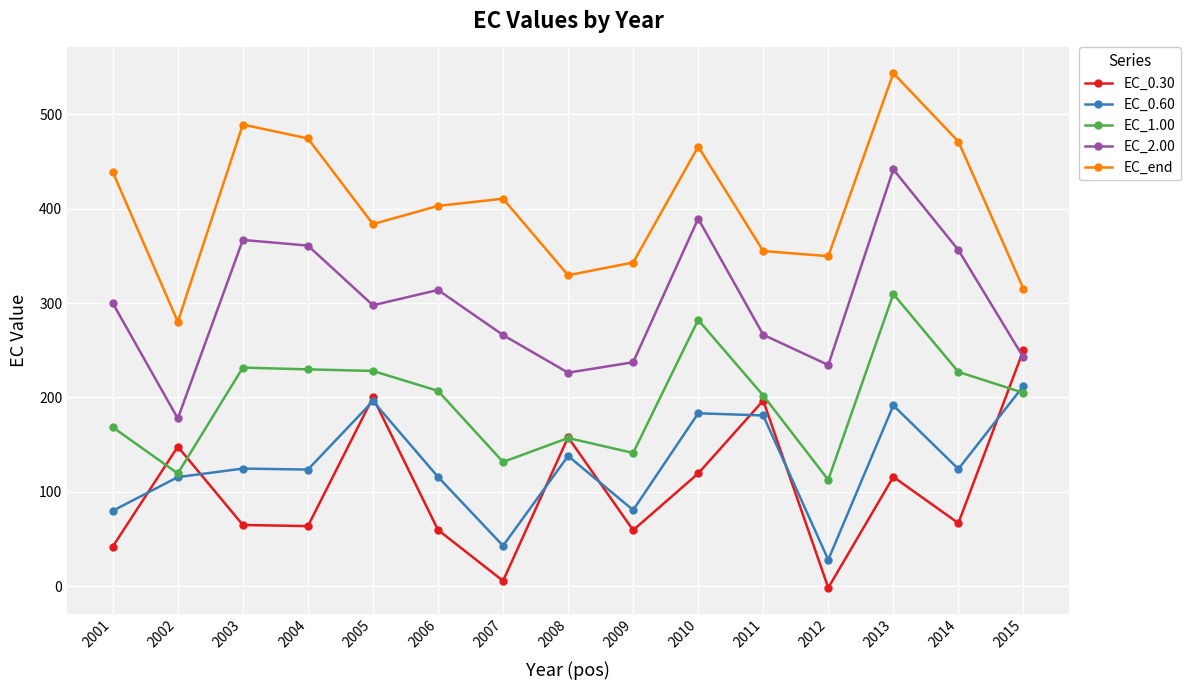

The value of EC_0.60 at 2003 is 124.7. True or false?

True